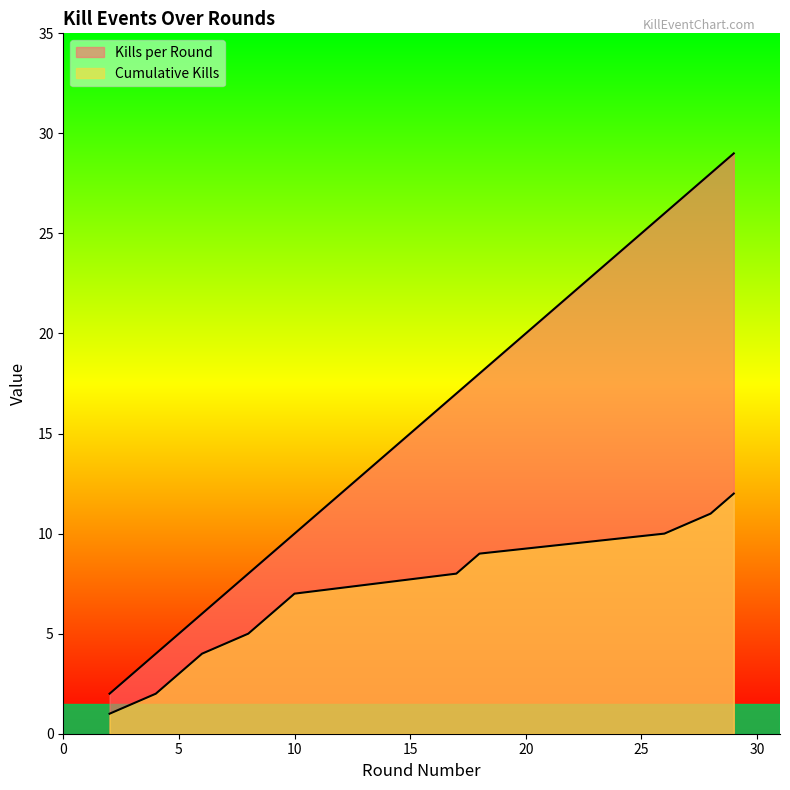

What is the spread (max minus min) of values at 6?

2